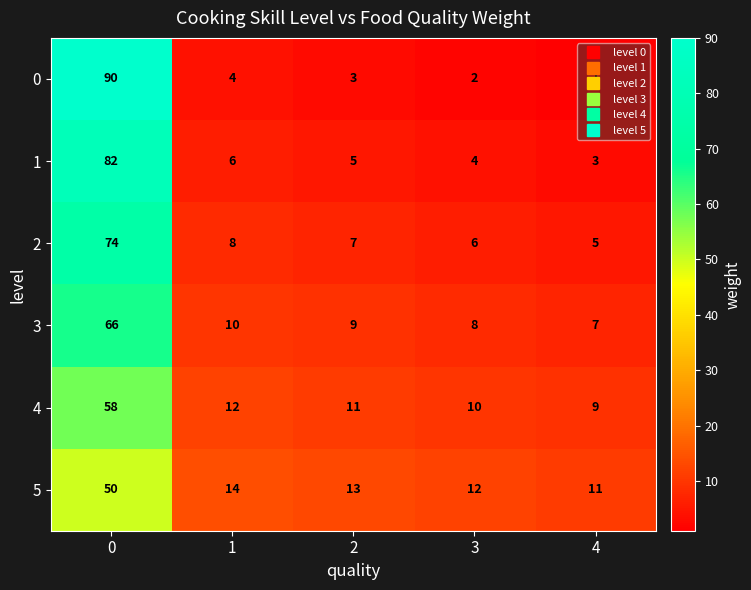

What is the average value of the 0 series?

20